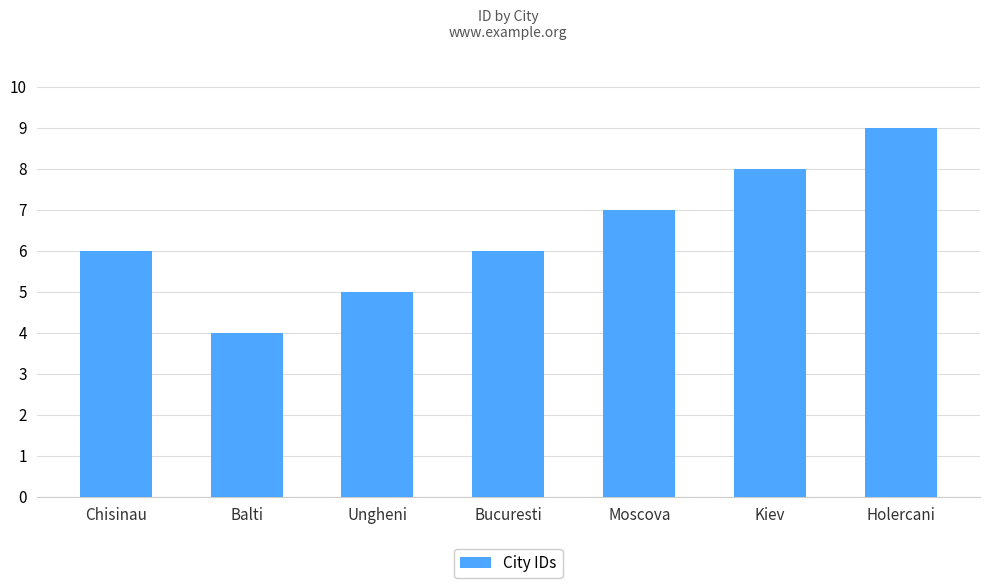

True or false: the data shows 3 at Ungheni.

False